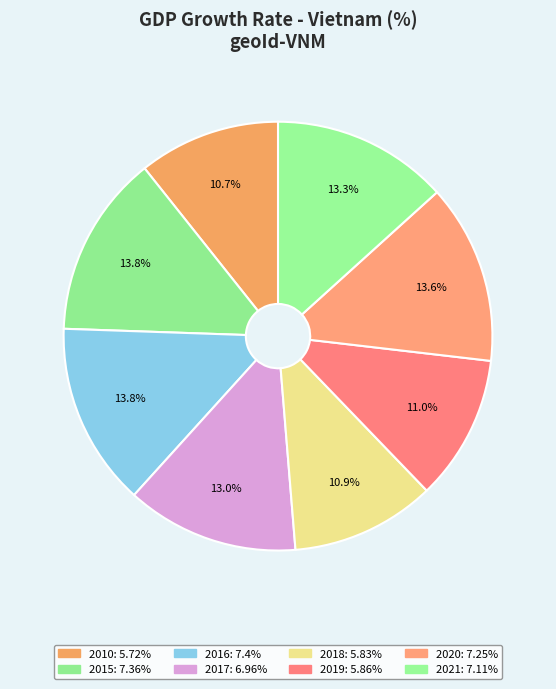

To the nearest percent, what percentage of the pie is 2021?

13%